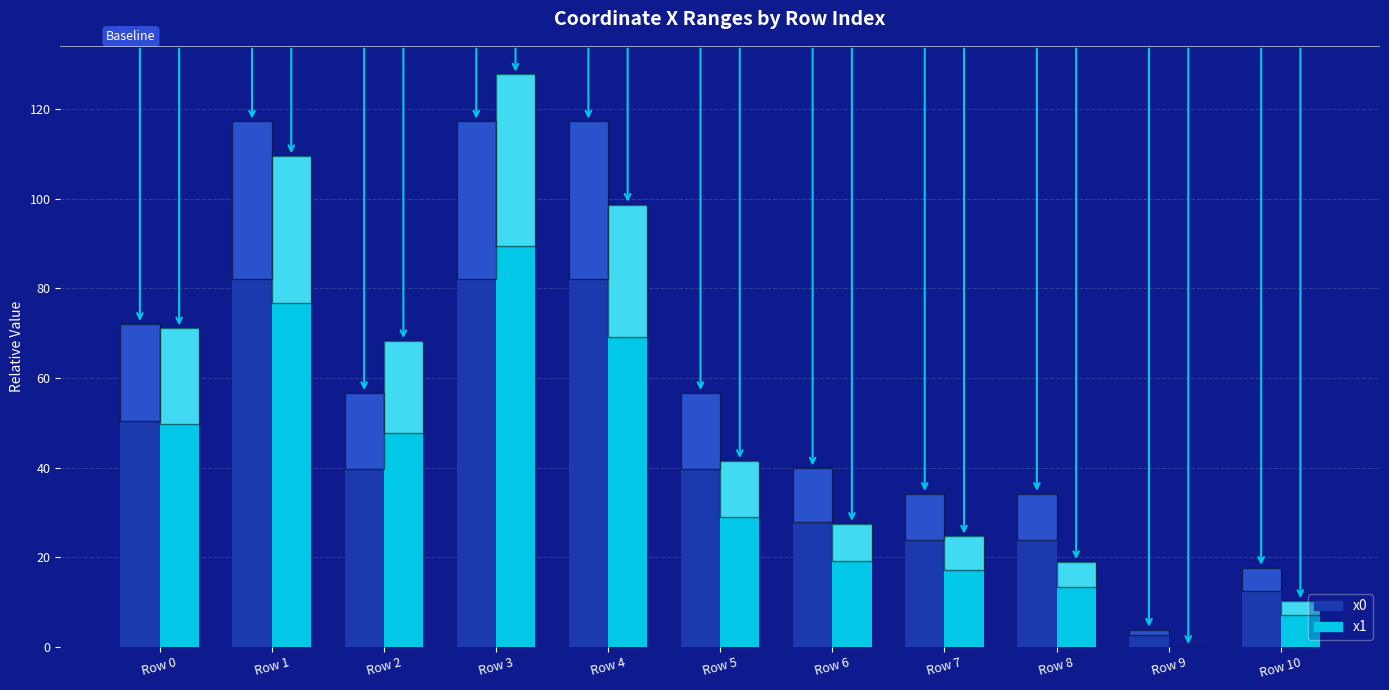

Which series has the largest total across all categories?

x0